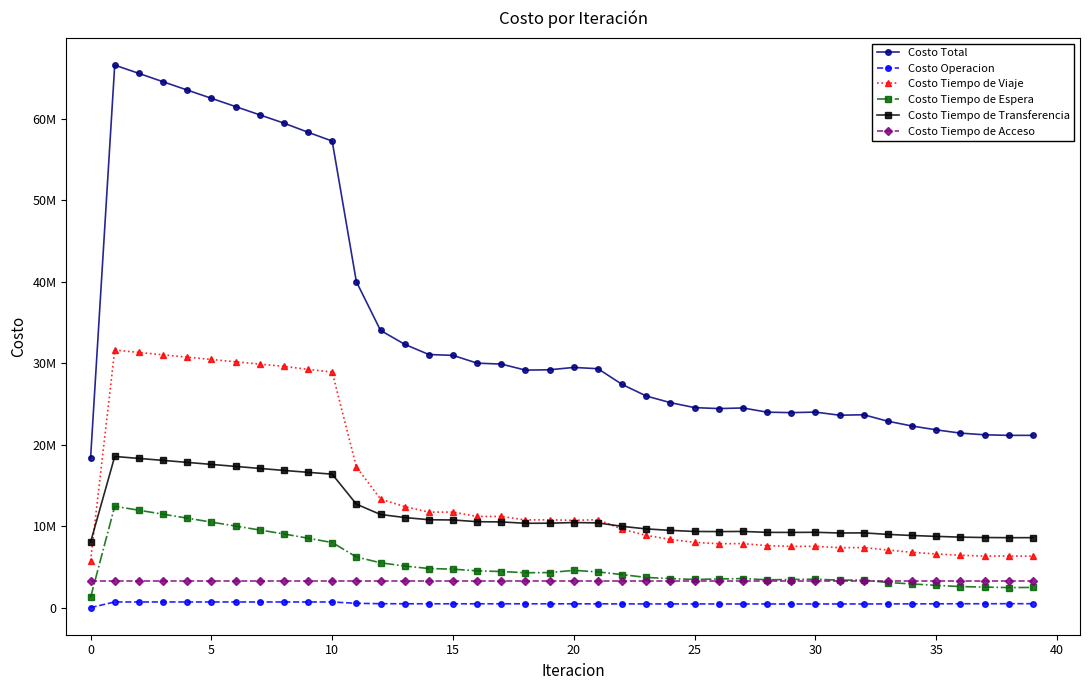

List the series in order of their peak value, lowest first.

Costo Operacion, Costo Tiempo de Acceso, Costo Tiempo de Espera, Costo Tiempo de Transferencia, Costo Tiempo de Viaje, Costo Total